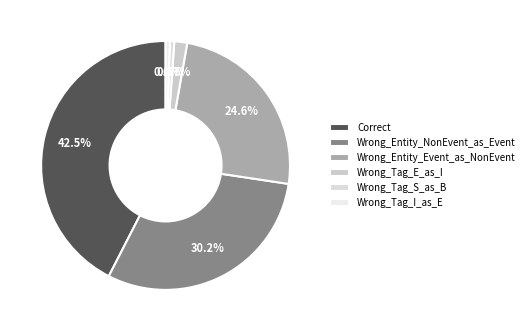

Which category has the biggest portion of the pie?

Correct